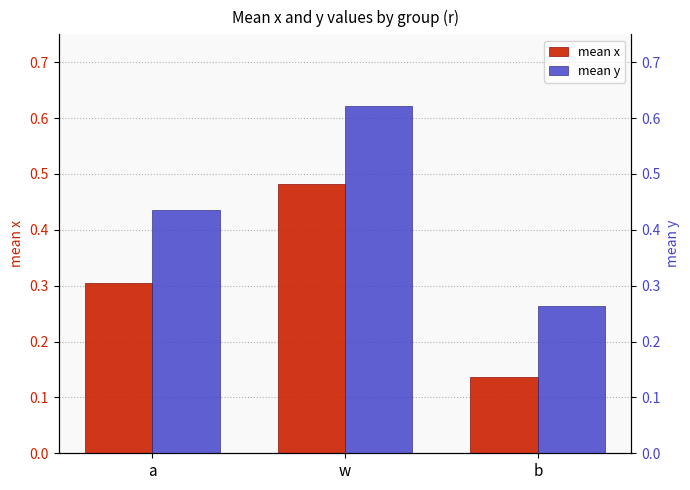

What is the difference between the highest and lowest values at b?

0.1